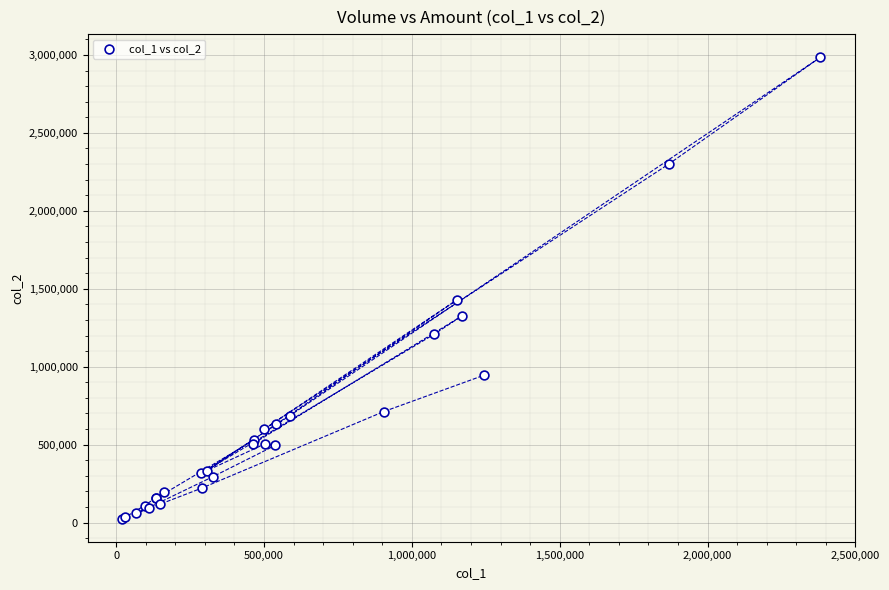

What Y value in the scatter plot is closest to 1505515?

1429650